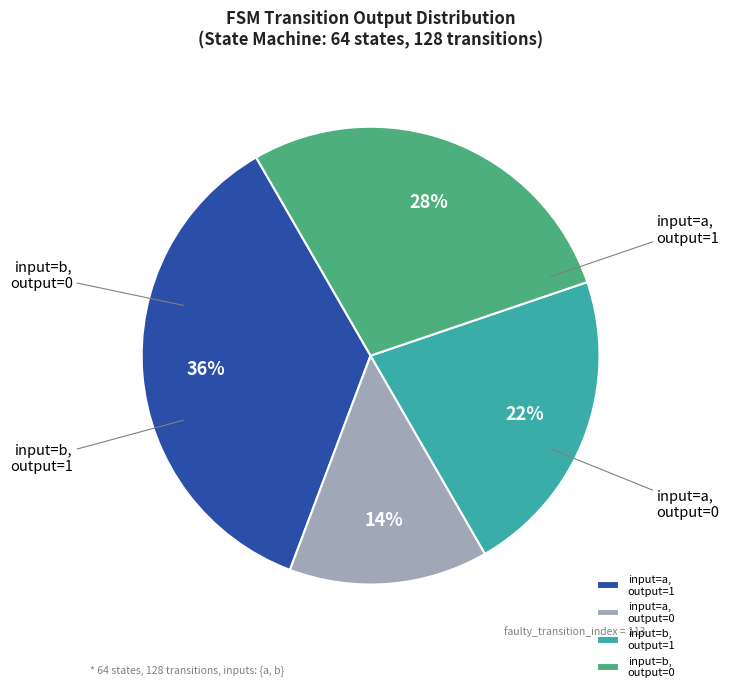

Is there any slice that represents more than half of the pie?

No